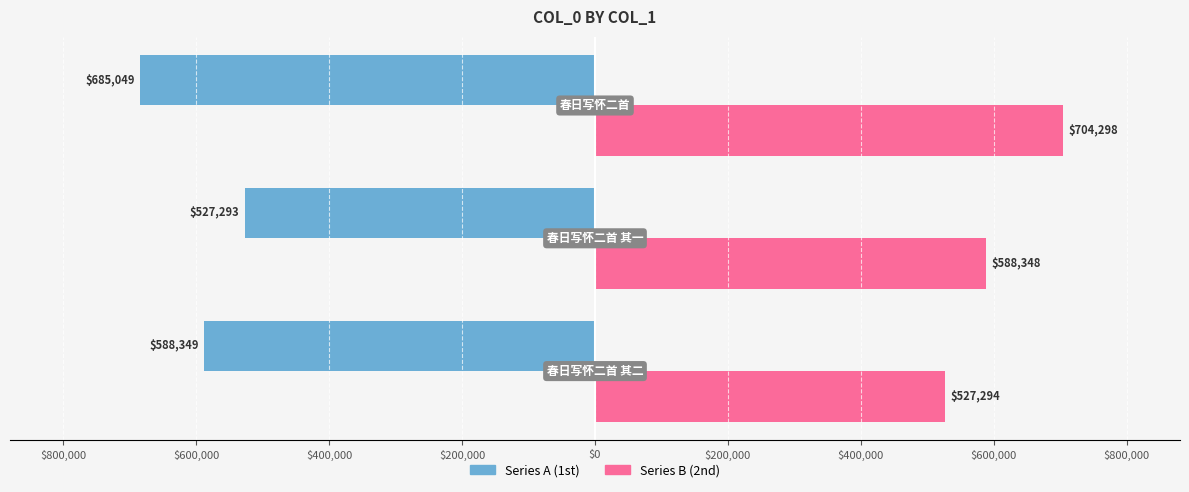

What are all the series names shown in the legend?

Series A (1st), Series B (2nd)